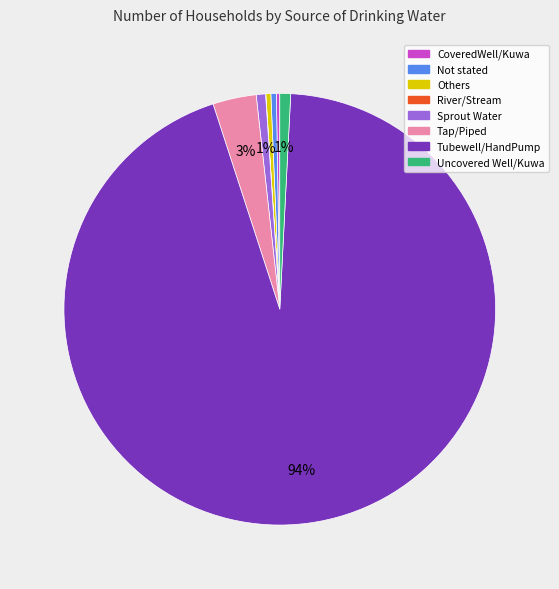

To the nearest percent, what percentage of the pie is Tap/Piped?

3%